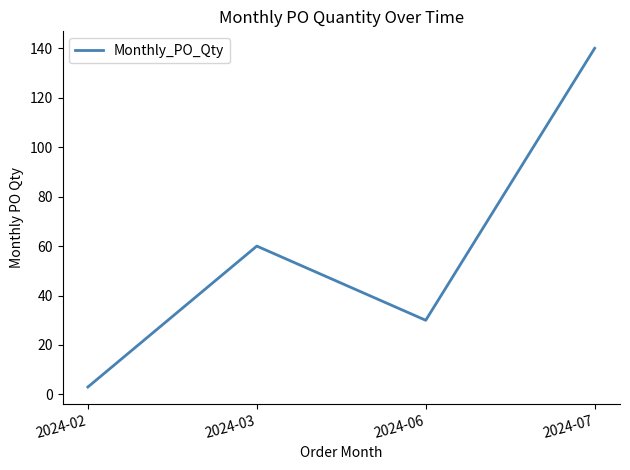

What value does the data have at 2024-07, to the nearest 10?

140